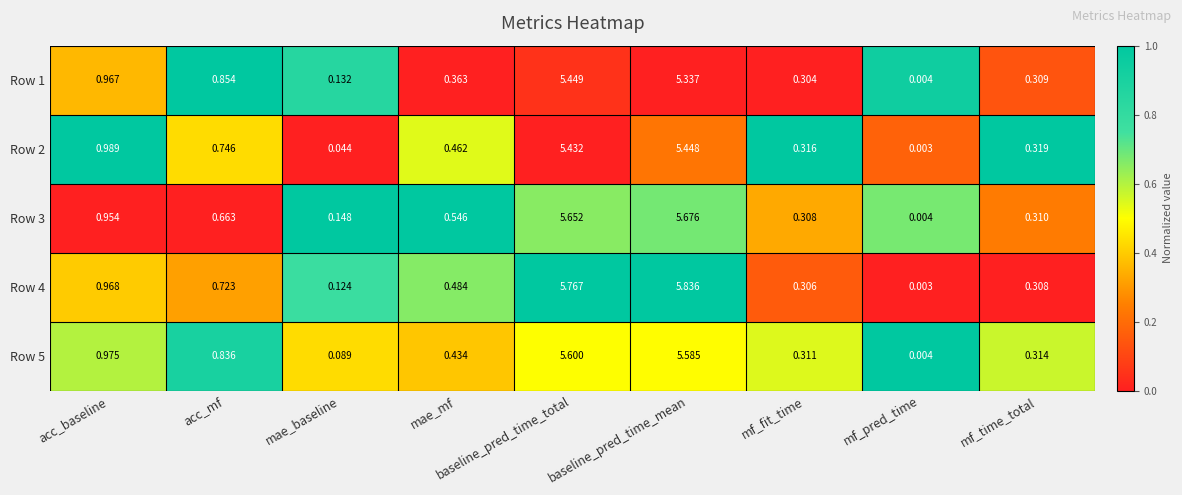

At which category is the sum across all series the highest?

baseline_pred_time_total